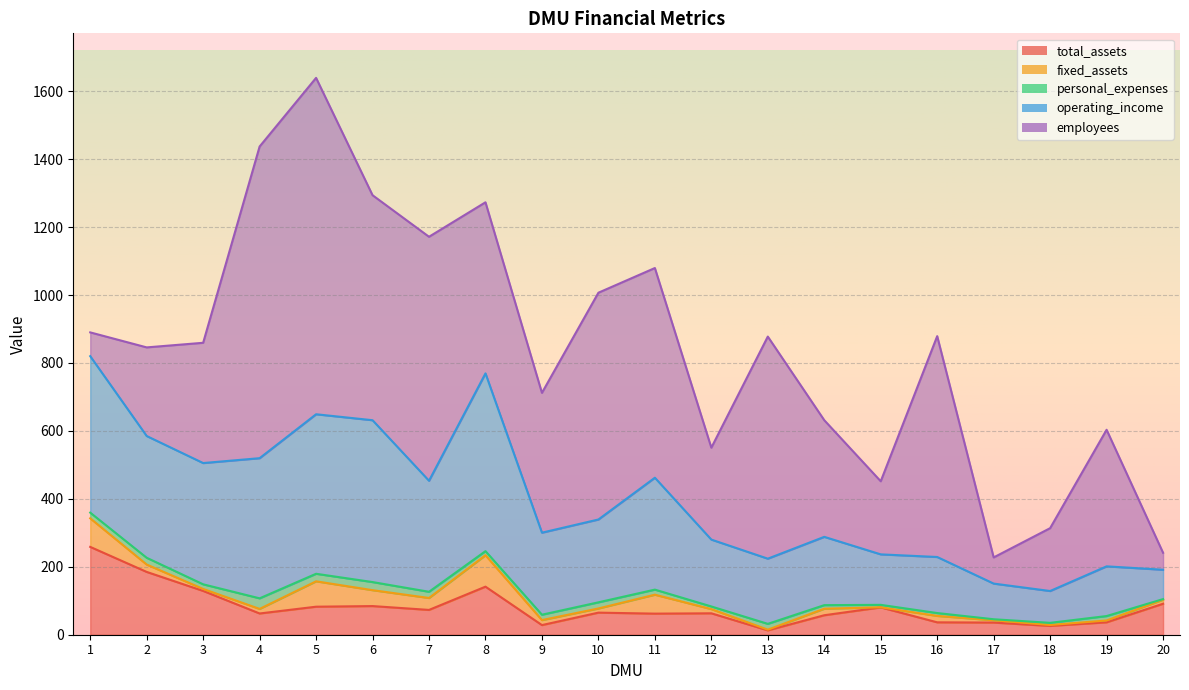

Which series changed the most between 6 and 17?

employees